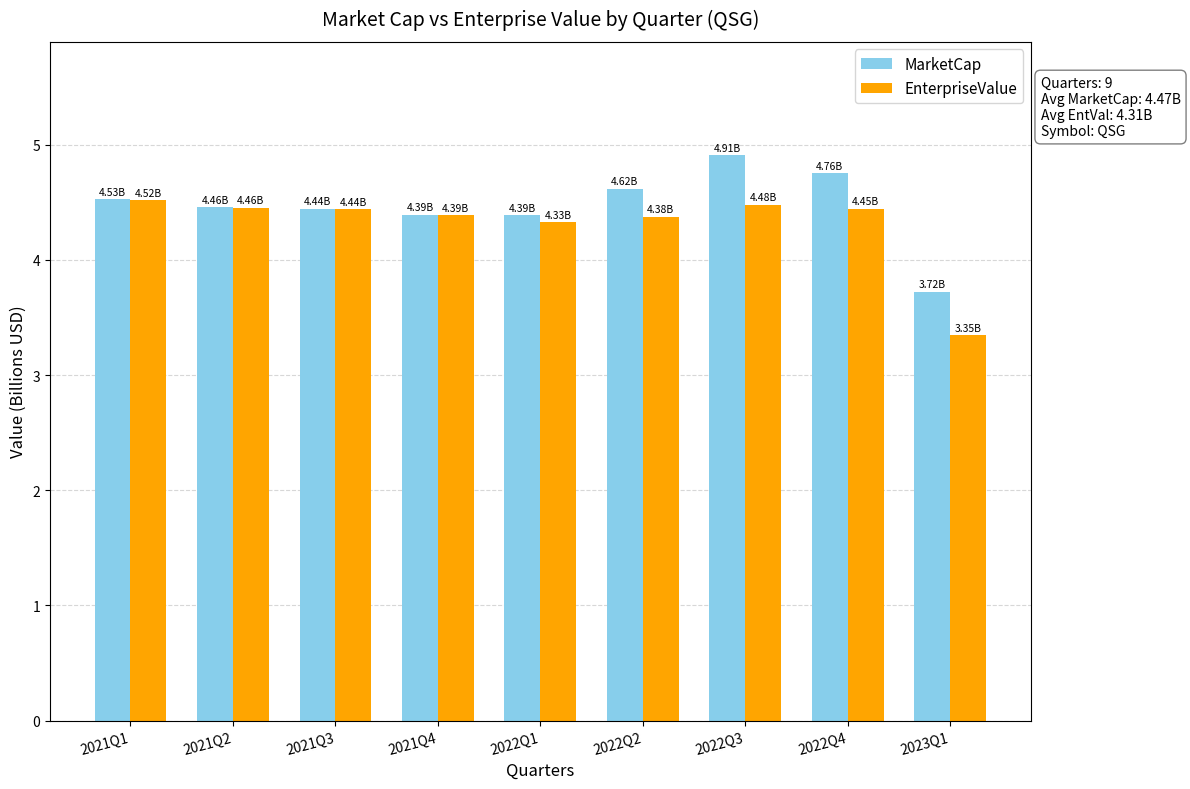

How many data points in MarketCap are above 4?

8